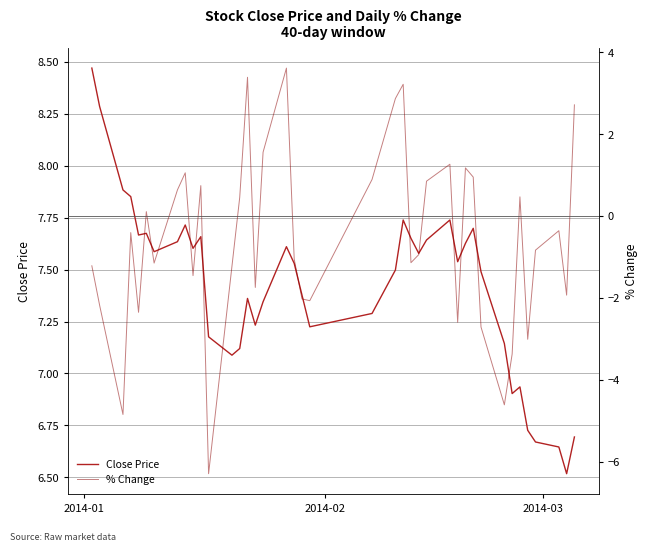

What position from the right is 2014-01?

40